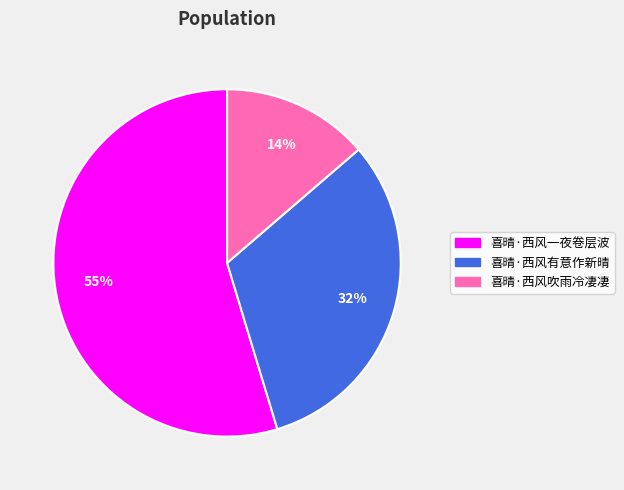

What percentage is the 喜晴·西风吹雨冷凄凄 slice, to the nearest percent?

14%